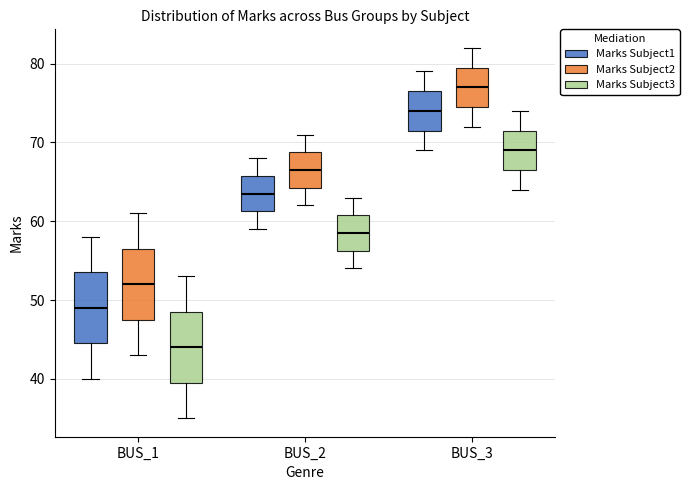

Reading left to right, read every box against the y-axis: the position of its median line, the range the box covers, and the ends of its whiskers. The values are not printed on the chart, so give them approximately, as read against the axis.

BUS_1 (Marks Subject1): median 49, box 45 to 54, whiskers 40 to 58
BUS_1 (Marks Subject2): median 52, box 48 to 57, whiskers 43 to 61
BUS_1 (Marks Subject3): median 44, box 40 to 49, whiskers 35 to 53
BUS_2 (Marks Subject1): median 64, box 61 to 66, whiskers 59 to 68
BUS_2 (Marks Subject2): median 67, box 64 to 69, whiskers 62 to 71
BUS_2 (Marks Subject3): median 59, box 56 to 61, whiskers 54 to 63
BUS_3 (Marks Subject1): median 74, box 72 to 77, whiskers 69 to 79
BUS_3 (Marks Subject2): median 77, box 75 to 80, whiskers 72 to 82
BUS_3 (Marks Subject3): median 69, box 67 to 72, whiskers 64 to 74